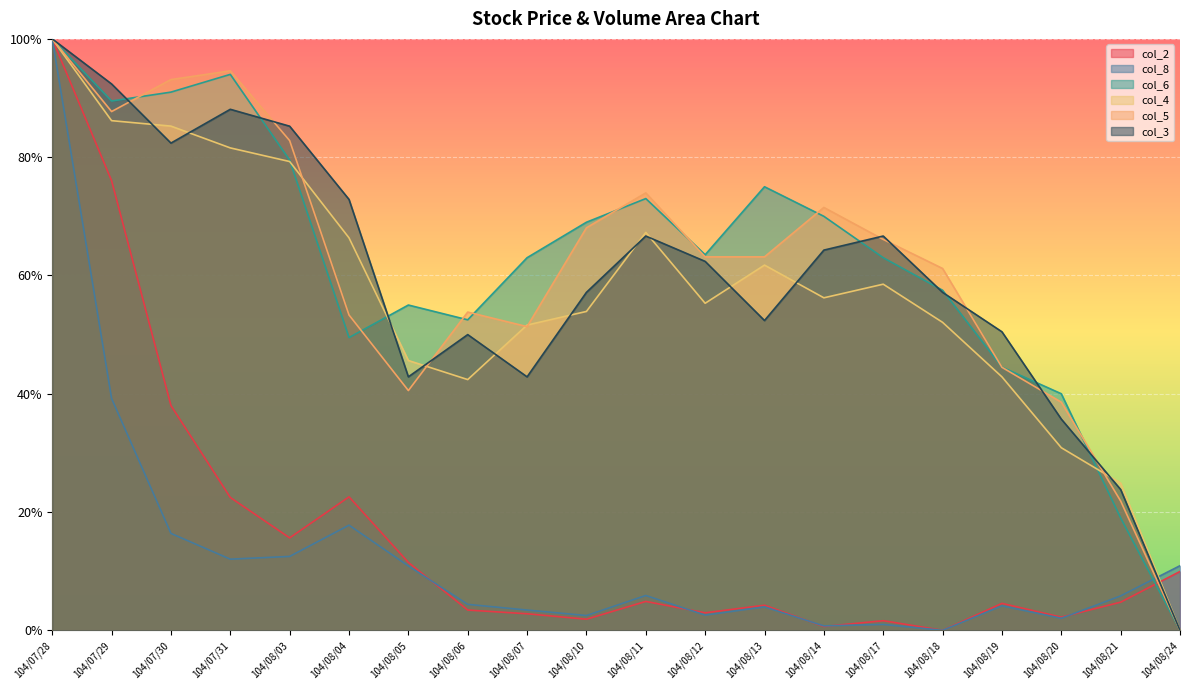

At which category is the sum across all series the highest?

104/07/28